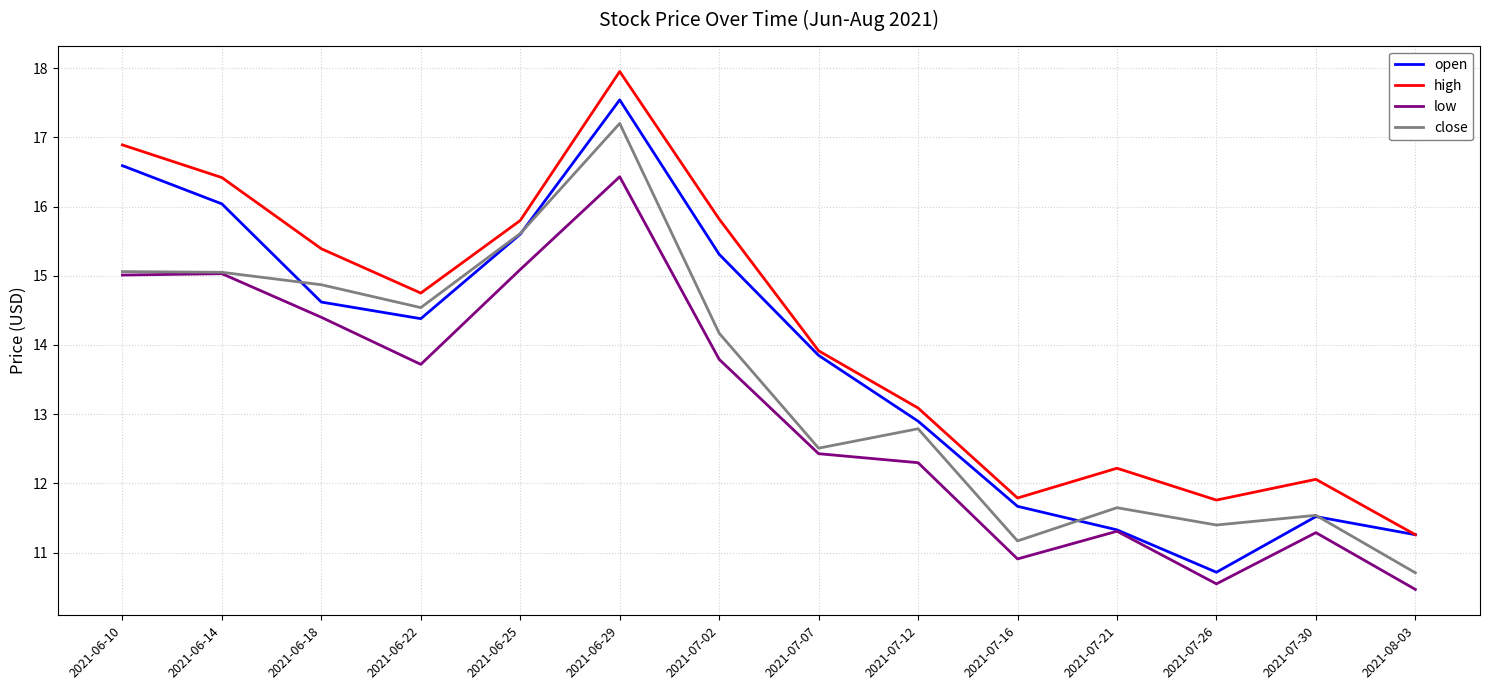

At which label is close closest to 13?

2021-07-12